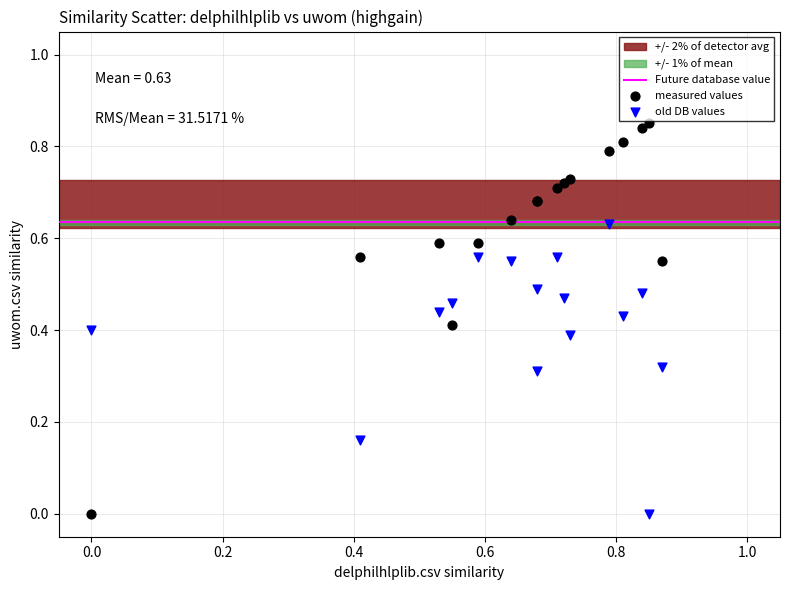

Which series has the widest spread of Y values?

measured values